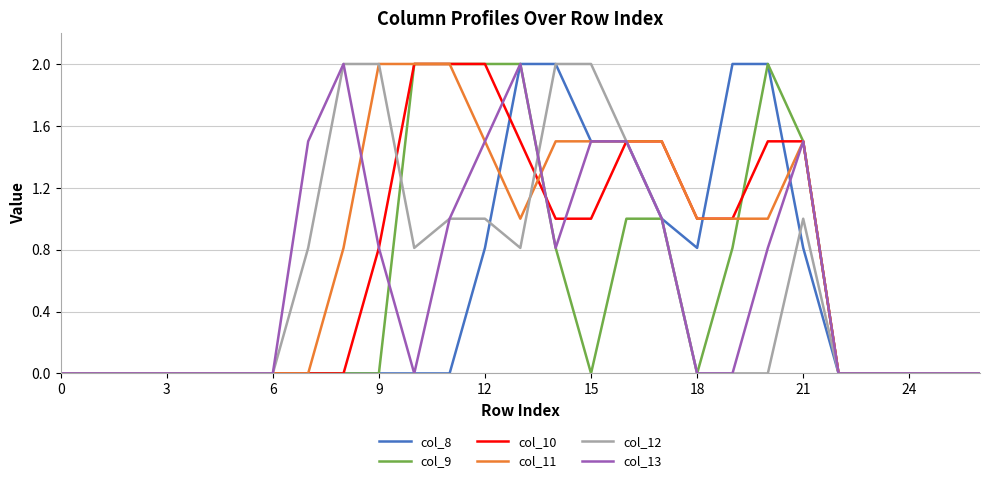

True or false: col_9 and col_8 intersect in this chart.

False